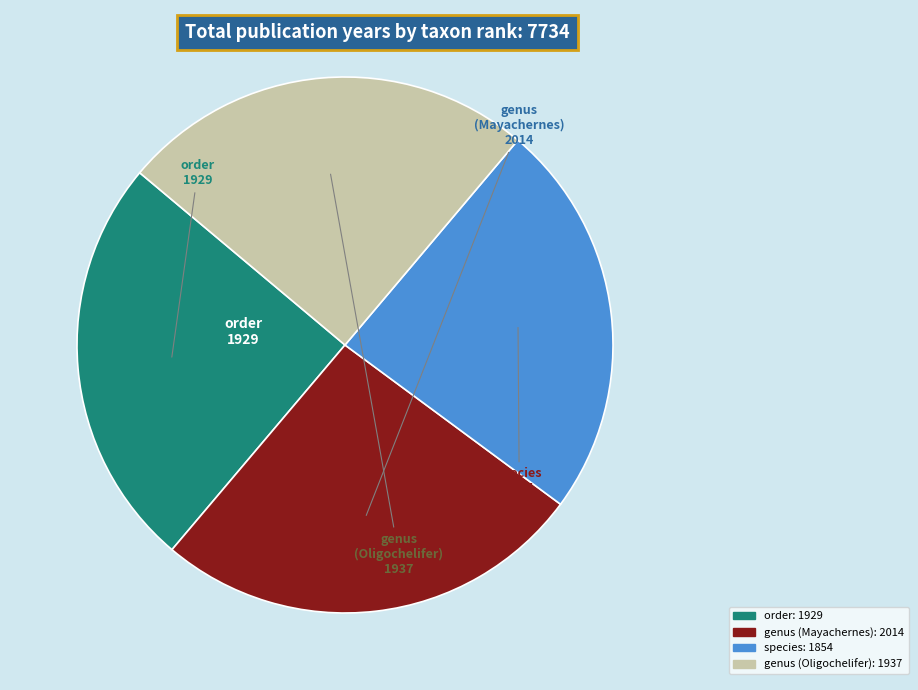

Does order represent more than half of the total?

No